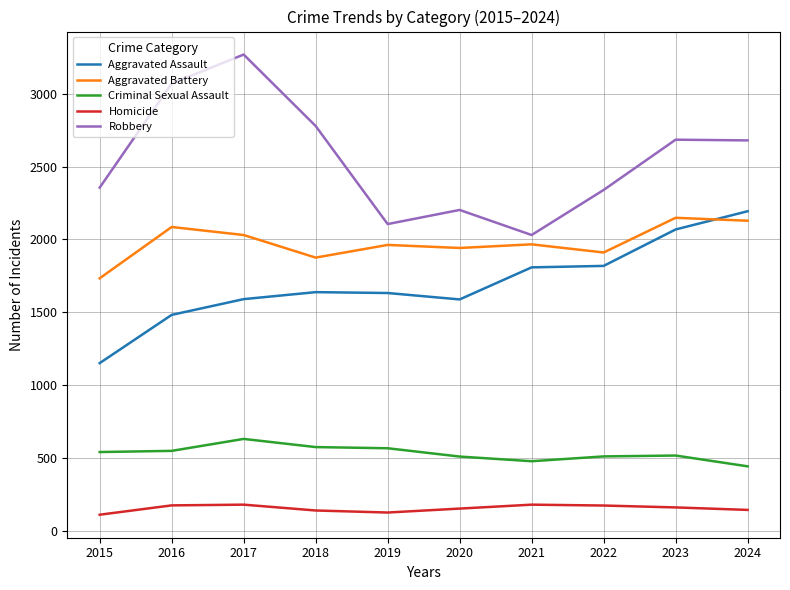

What is the difference between the maximum and minimum values in the Criminal Sexual Assault series?

188